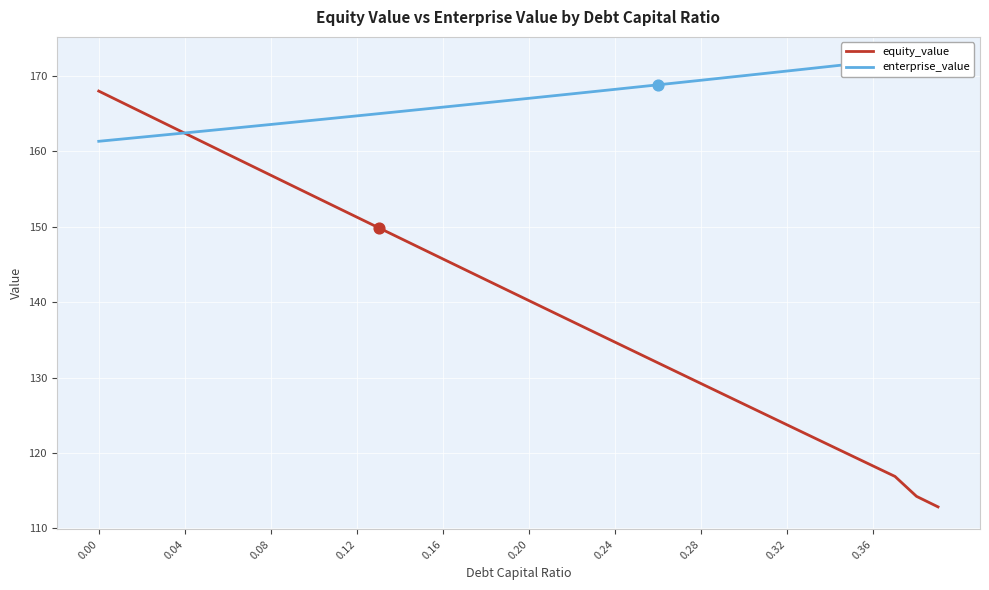

Which series contains the lowest Y value?

equity_value